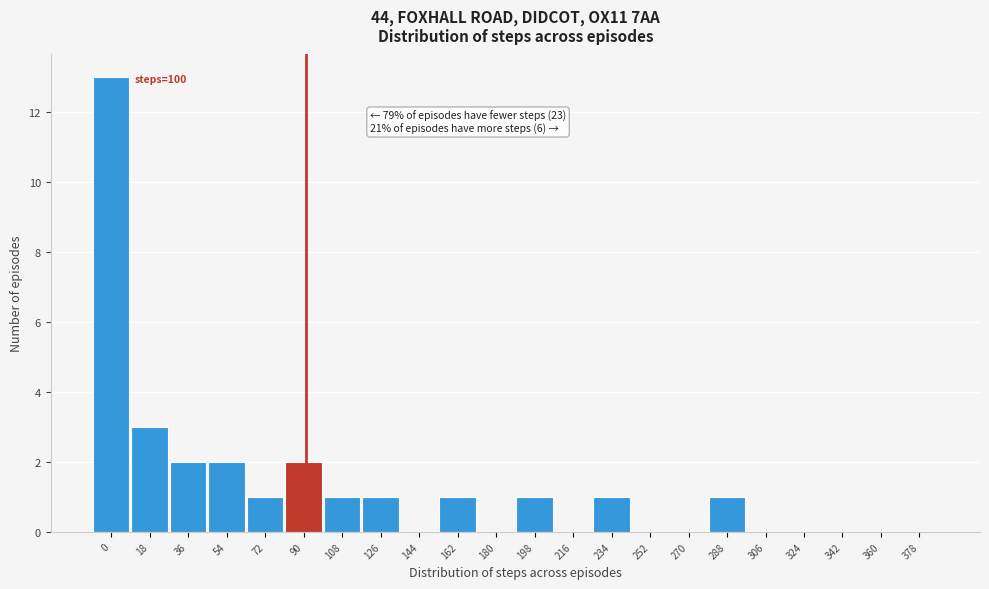

Reading right to left, what are all the values shown in this chart?

378=0	360=0	342=0	324=0	306=0	288=1	270=0	252=0	234=1	216=0	198=1	180=0	162=1	144=0	126=1	108=1	90=2	72=1	54=2	36=2	18=3	0=13